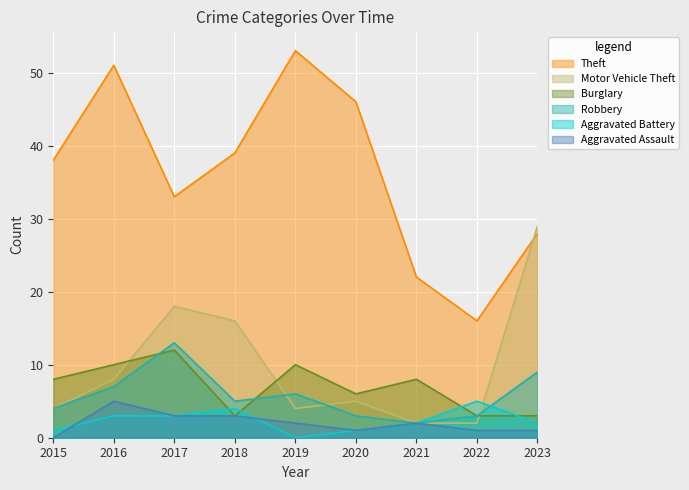

How many data points in Theft are above 38?

4